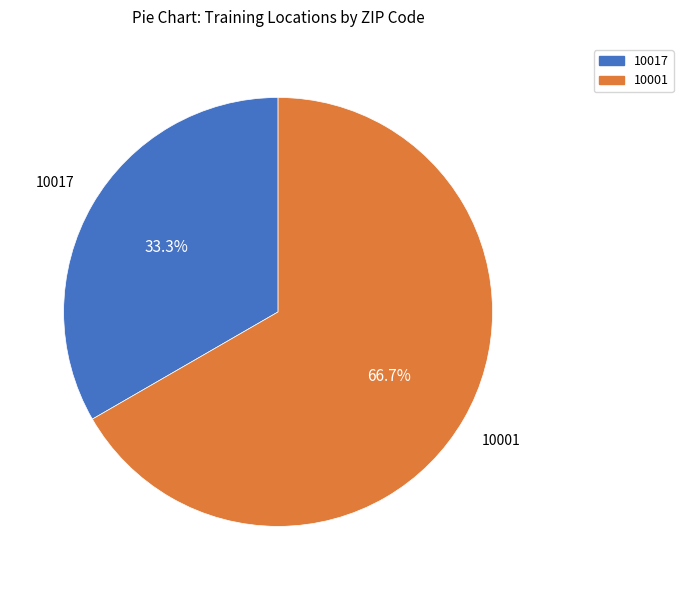

To the nearest percent, what is the average slice percentage?

50%